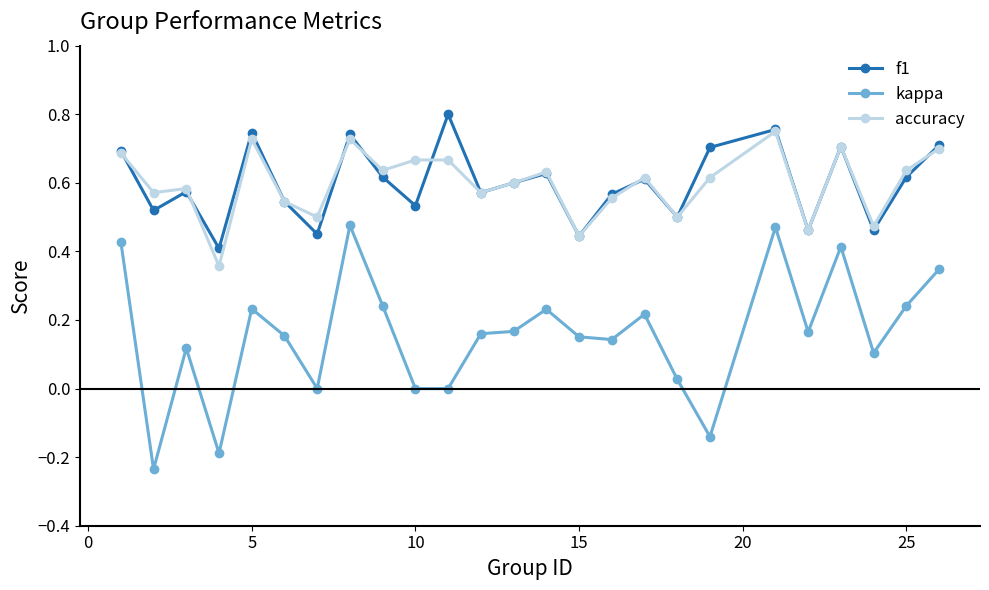

Which series has the widest spread of values?

kappa